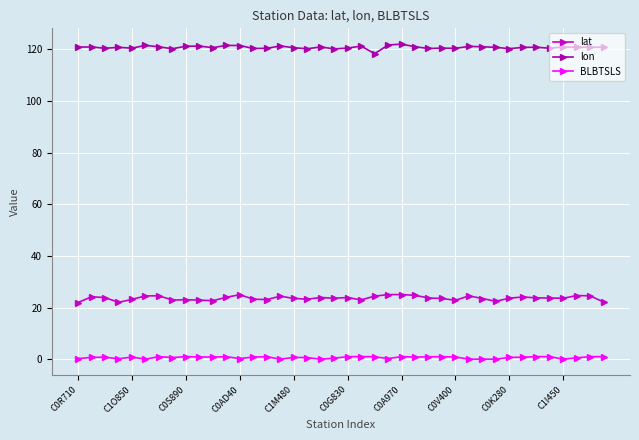

What is the minimum value for lat?

21.9